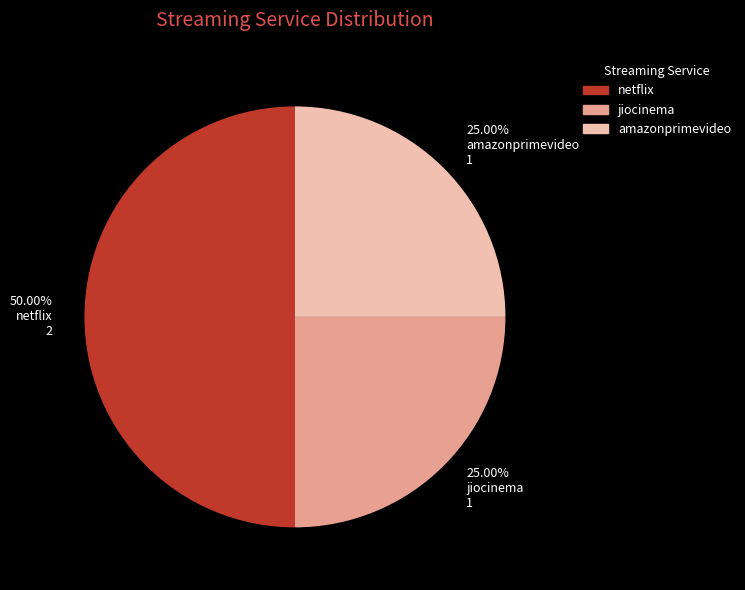

Is the sum of 50.00% netflix 2 and 25.00% amazonprimevideo 1 greater than half?

Yes